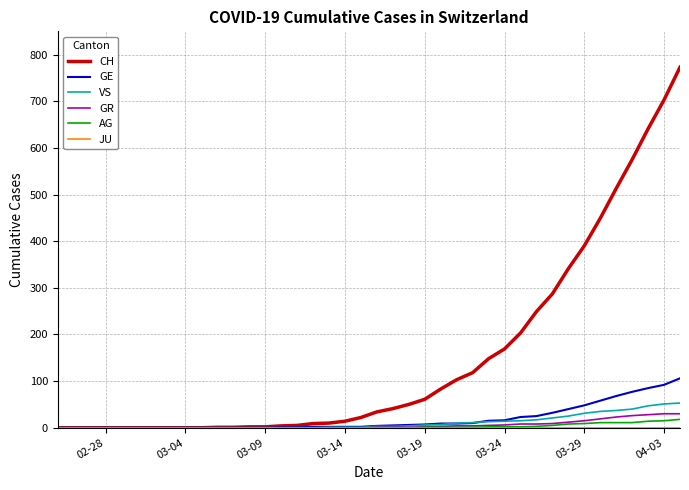

Which series has the largest range (max minus min)?

CH